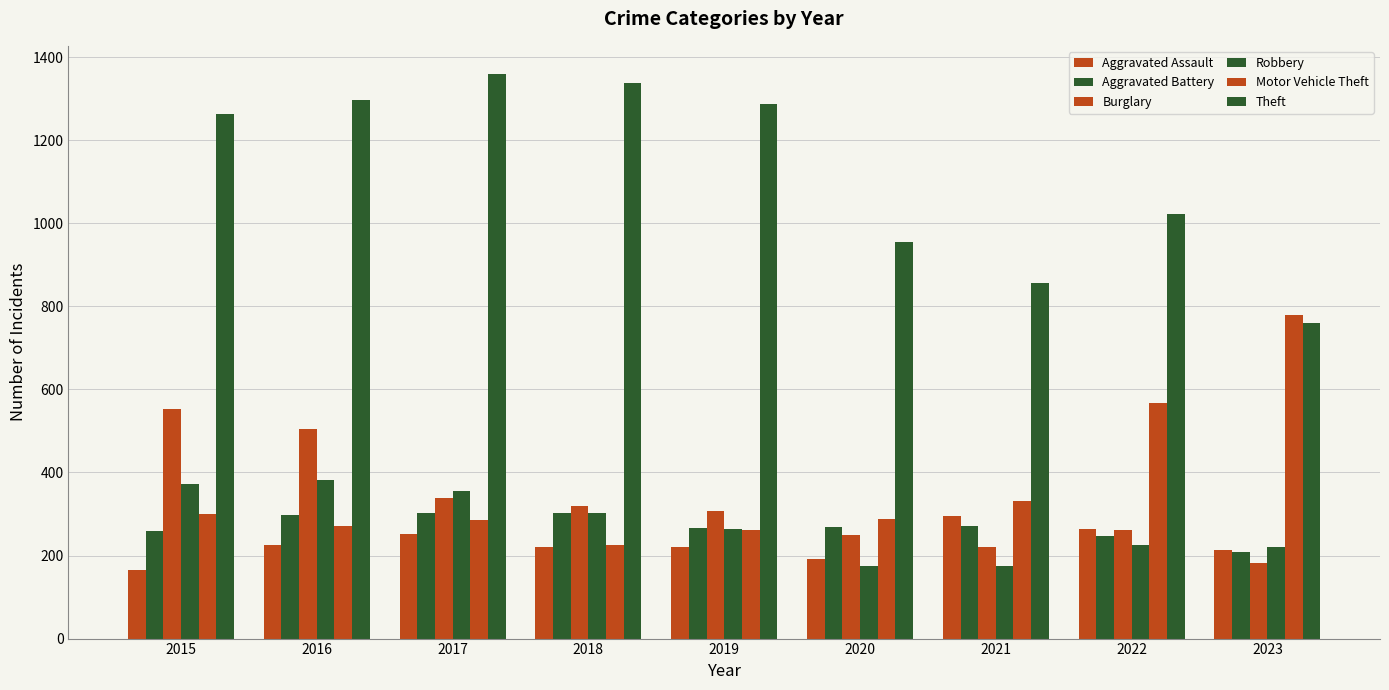

At which category does the chart reach its peak across all series?

2017